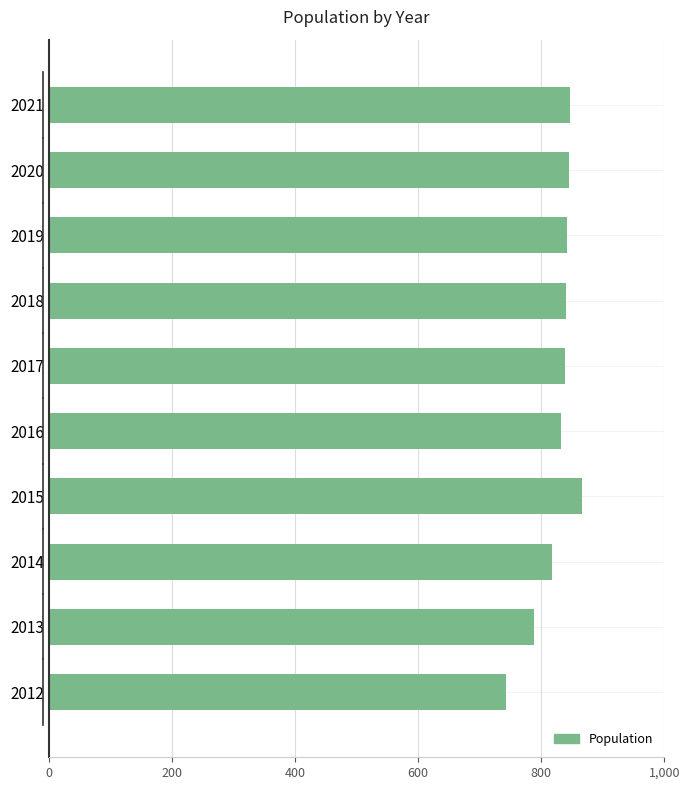

What is the sum of all values?

8261